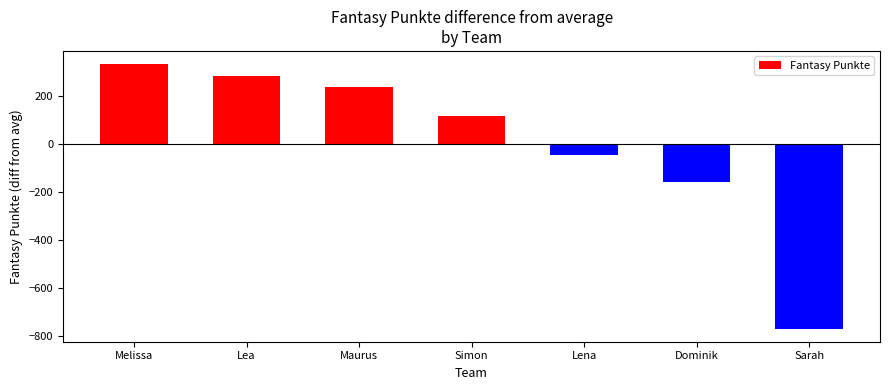

The value at Melissa is 333.7. True or false?

True